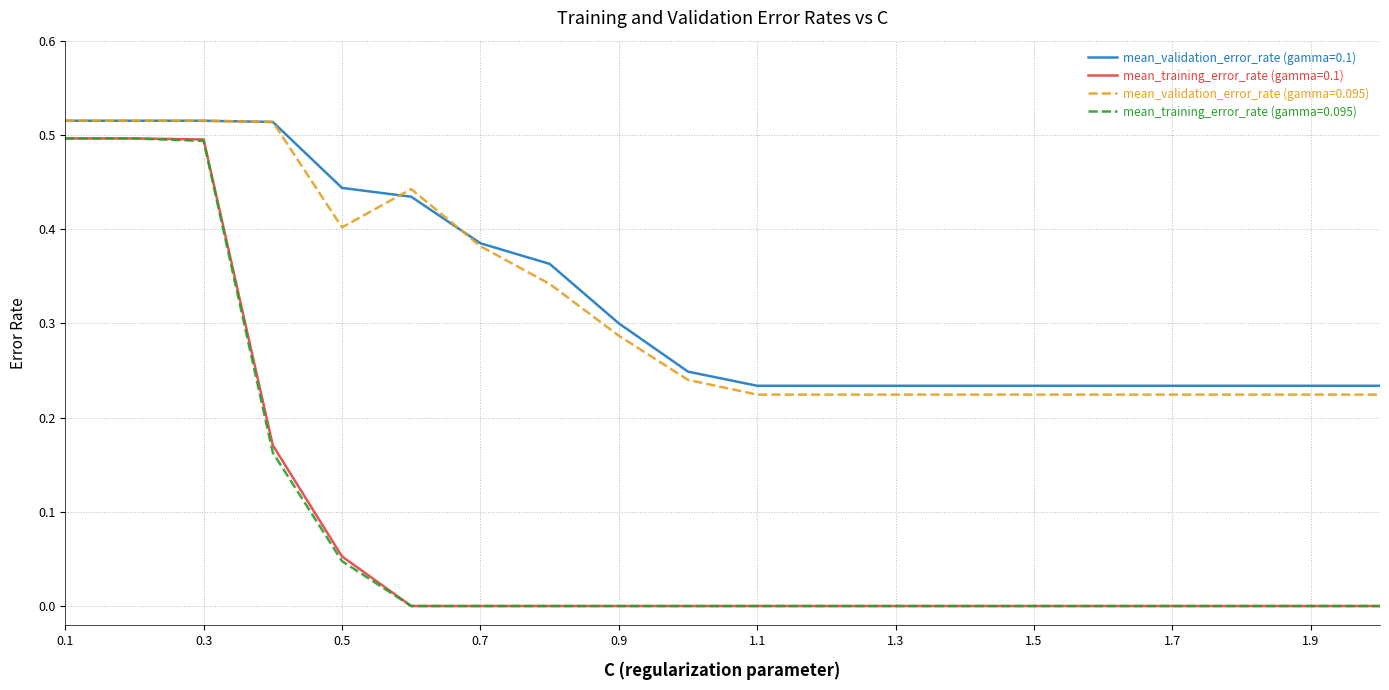

True or false: mean_training_error_rate (gamma=0.1) and mean_validation_error_rate (gamma=0.1) intersect in this chart.

False